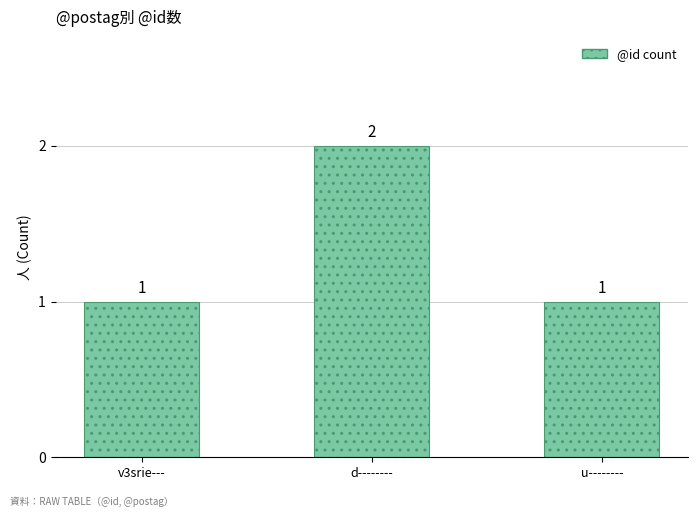

Are the bars horizontal?

No